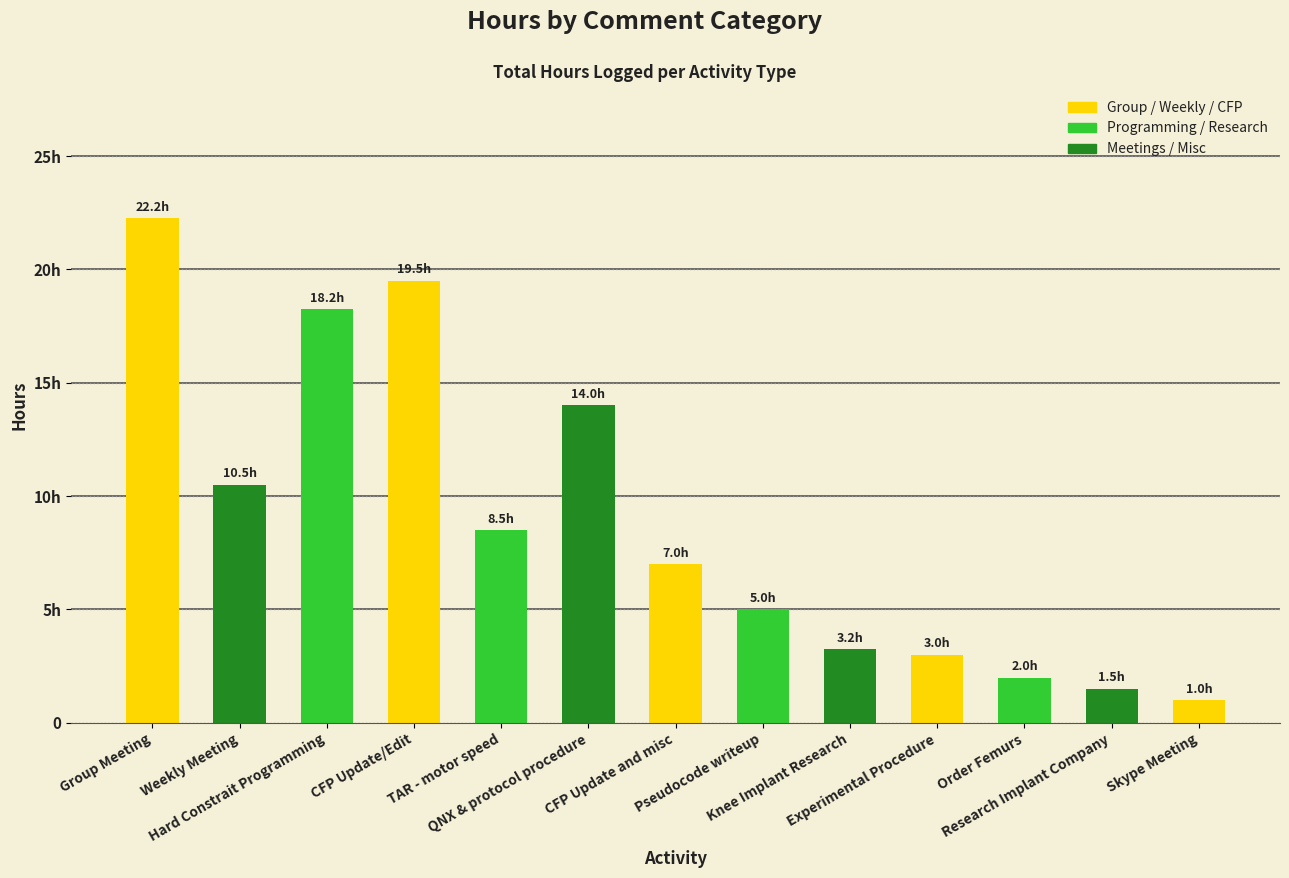

Are the bars horizontal?

No